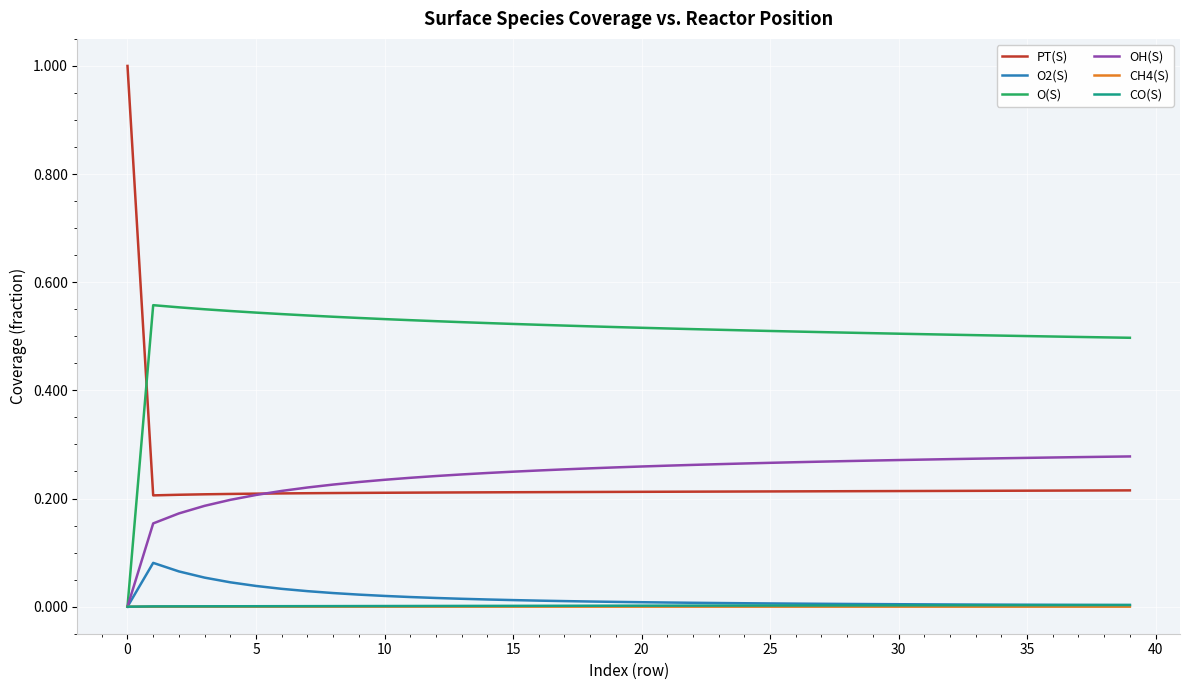

Which series has the largest total across all categories?

O(S)